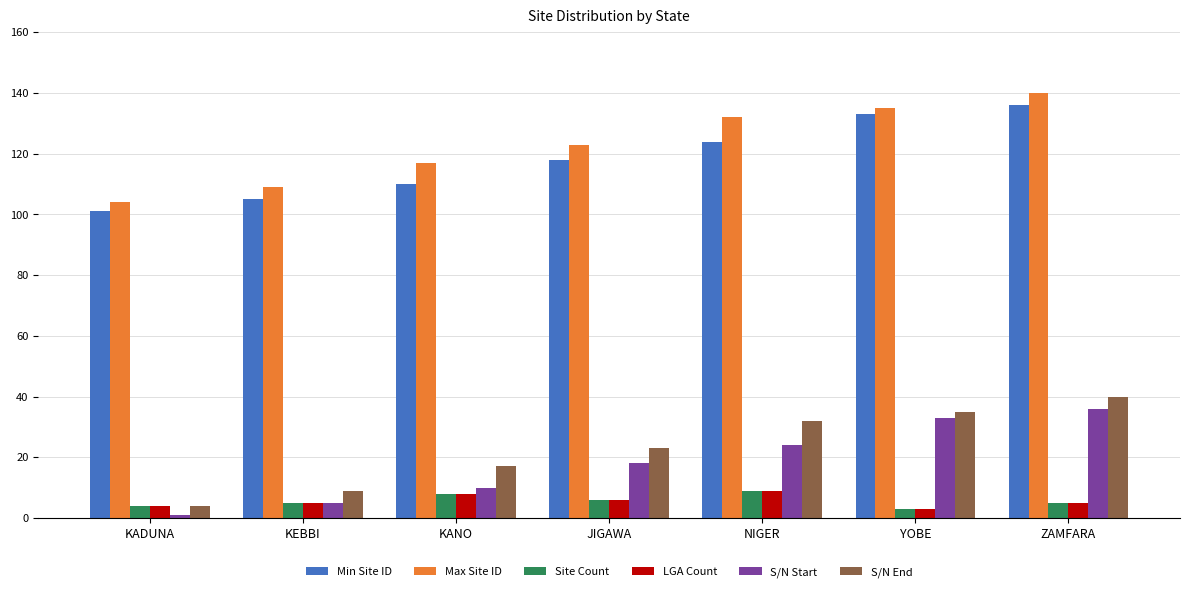

Reading right to left, transcribe all the data shown in this chart.

Min Site ID: ZAMFARA=136	YOBE=133	NIGER=124	JIGAWA=118	KANO=110	KEBBI=105	KADUNA=101
Max Site ID: ZAMFARA=140	YOBE=135	NIGER=132	JIGAWA=123	KANO=117	KEBBI=109	KADUNA=104
Site Count: ZAMFARA=5	YOBE=3	NIGER=9	JIGAWA=6	KANO=8	KEBBI=5	KADUNA=4
LGA Count: ZAMFARA=5	YOBE=3	NIGER=9	JIGAWA=6	KANO=8	KEBBI=5	KADUNA=4
S/N Start: ZAMFARA=36	YOBE=33	NIGER=24	JIGAWA=18	KANO=10	KEBBI=5	KADUNA=1
S/N End: ZAMFARA=40	YOBE=35	NIGER=32	JIGAWA=23	KANO=17	KEBBI=9	KADUNA=4